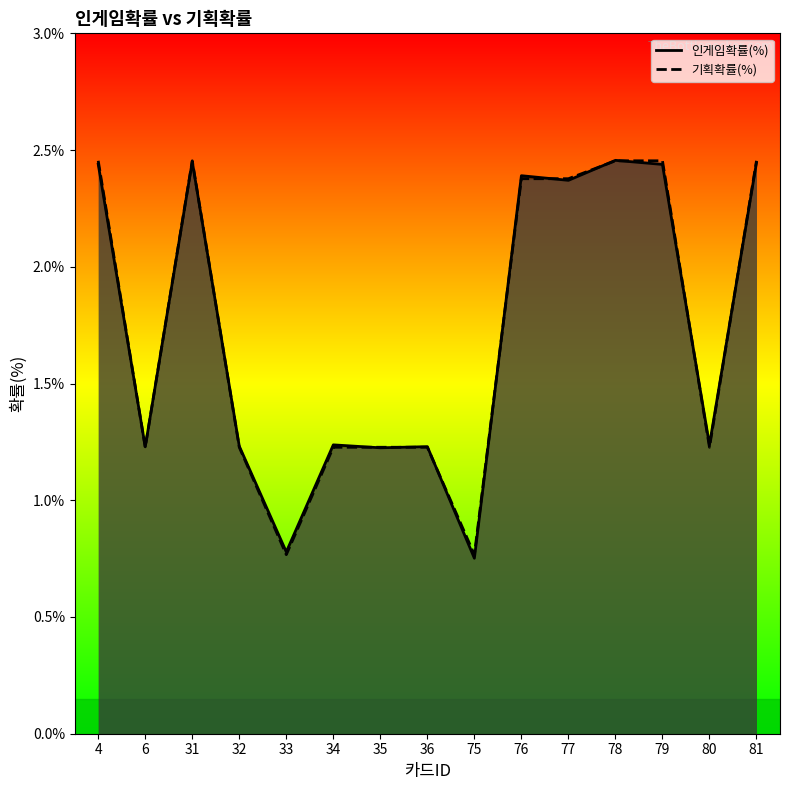

Which series changed the most between 32 and 76?

인게임확률(%)